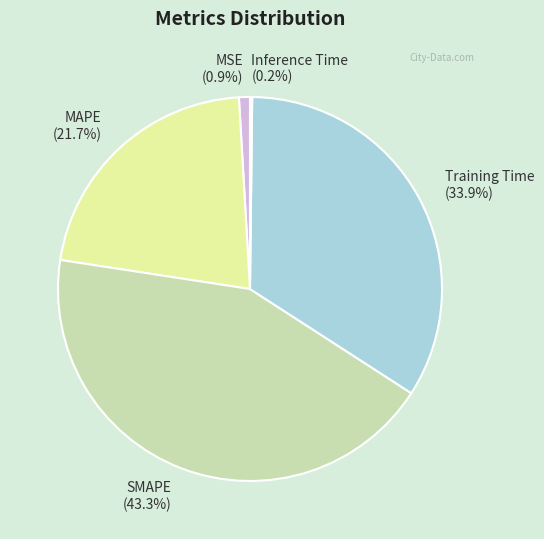

Which category has the biggest portion of the pie?

SMAPE